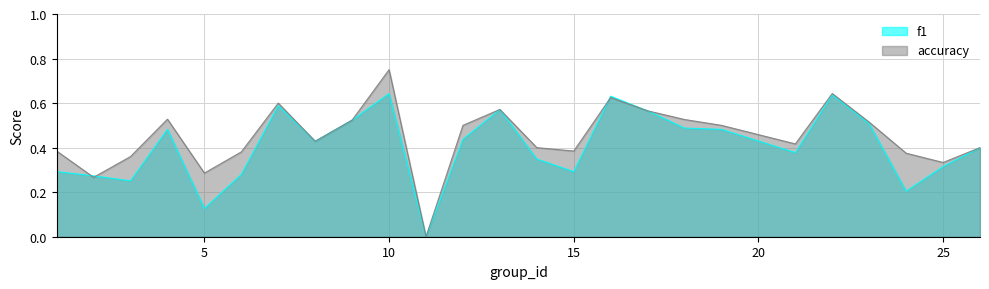

Which has a higher value, 16 or 6?

16